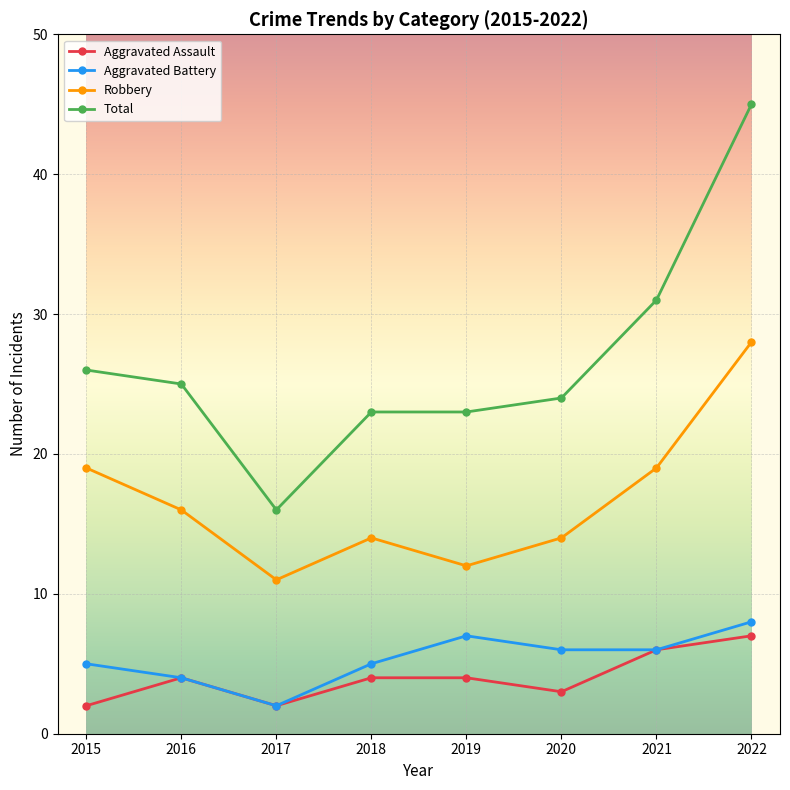

At 2019, list the series in order from largest to smallest.

Total, Robbery, Aggravated Battery, Aggravated Assault